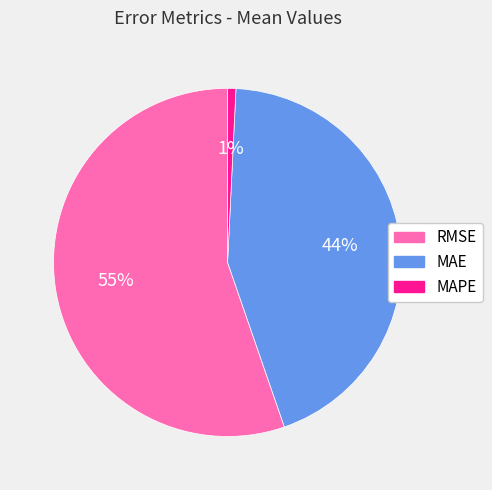

Between RMSE and MAE, which is larger?

RMSE